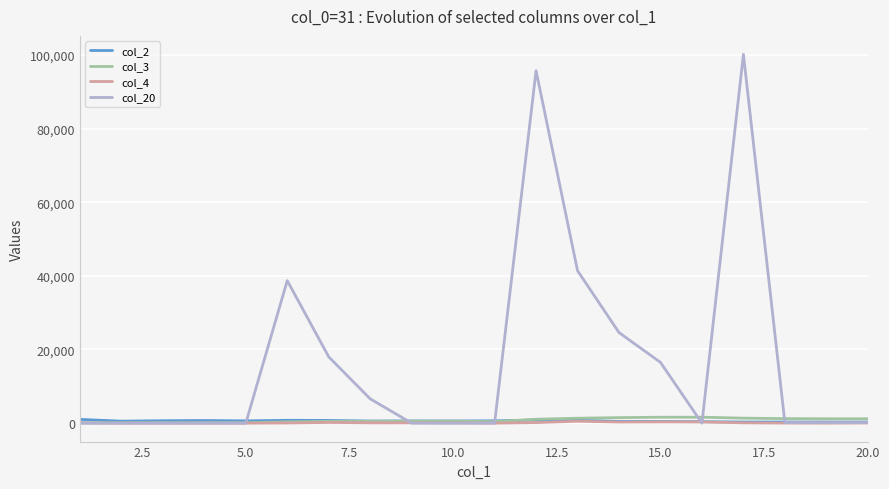

Which series has the widest spread of values?

col_20